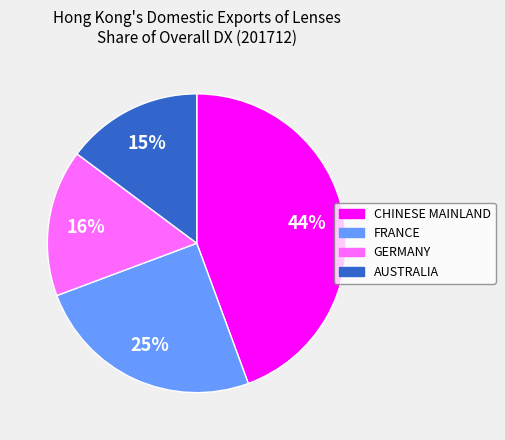

Do GERMANY and FRANCE together represent more than half of the pie?

No